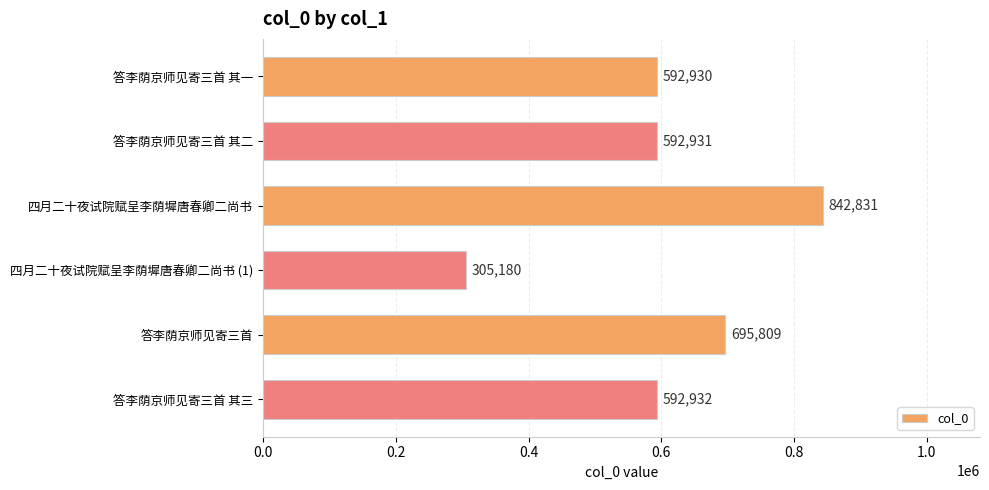

List the labels in order of value, largest first.

四月二十夜试院赋呈李荫墀唐春卿二尚书, 答李荫京师见寄三首, 答李荫京师见寄三首 其三, 答李荫京师见寄三首 其二, 答李荫京师见寄三首 其一, 四月二十夜试院赋呈李荫墀唐春卿二尚书 (1)